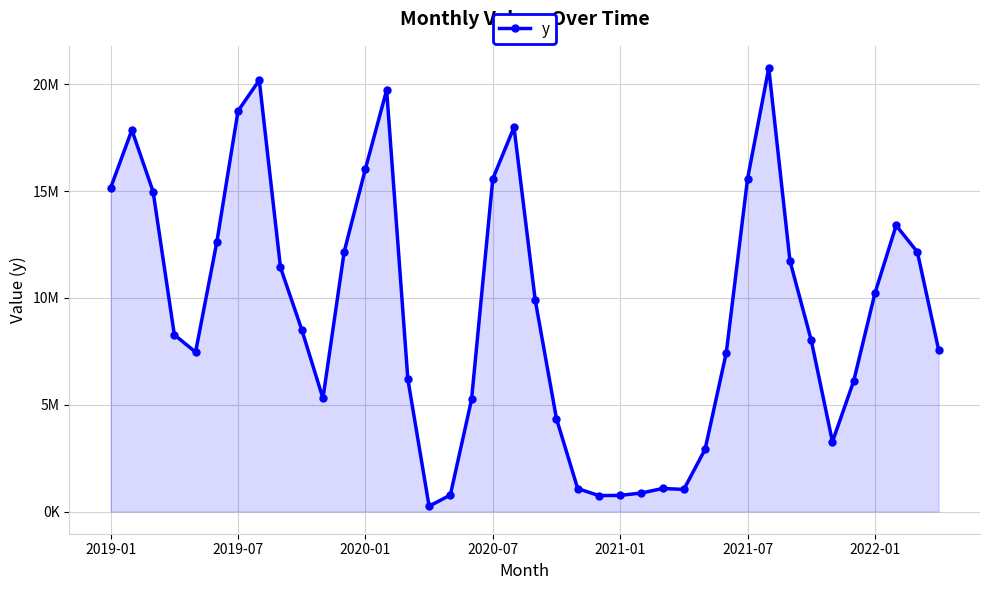

Does the chart display data point markers on the line(s)?

Yes